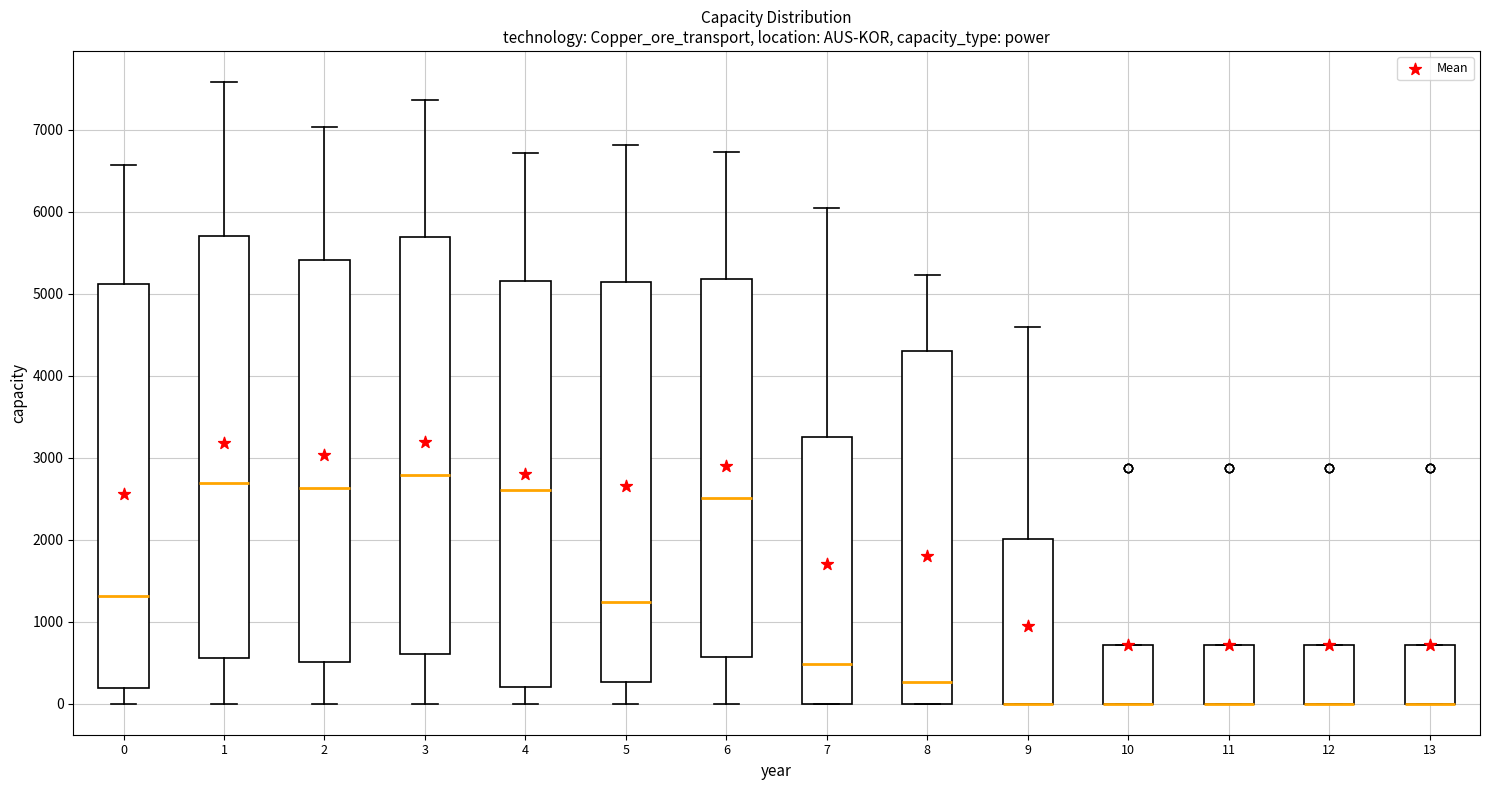

Where is the lower edge of the box at x = 9 on the y-axis? The values are not printed on the chart, so give them approximately, as read against the axis.

0